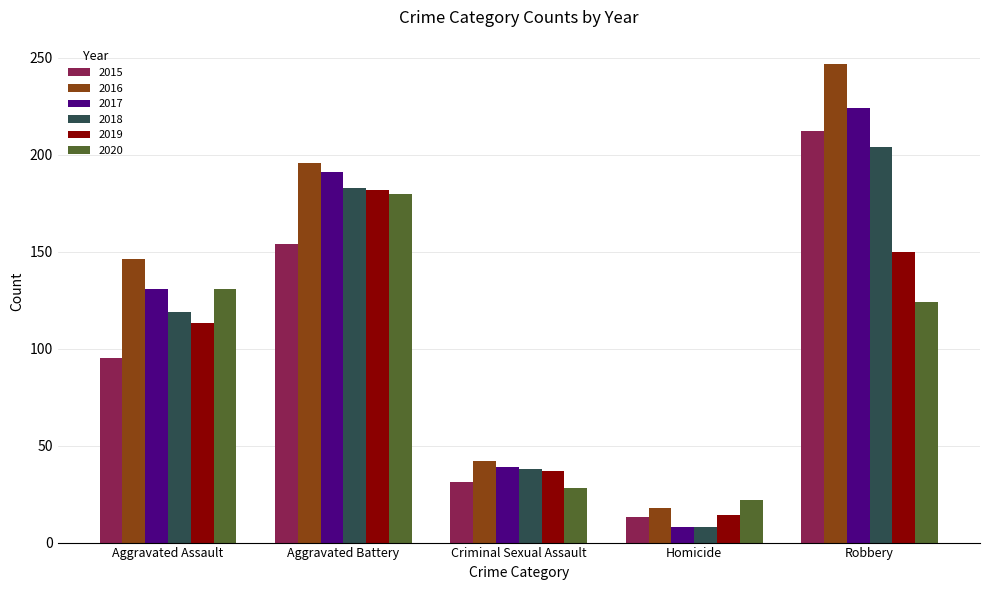

Rank the categories by 2020 value from highest to lowest.

Aggravated Battery, Aggravated Assault, Robbery, Criminal Sexual Assault, Homicide